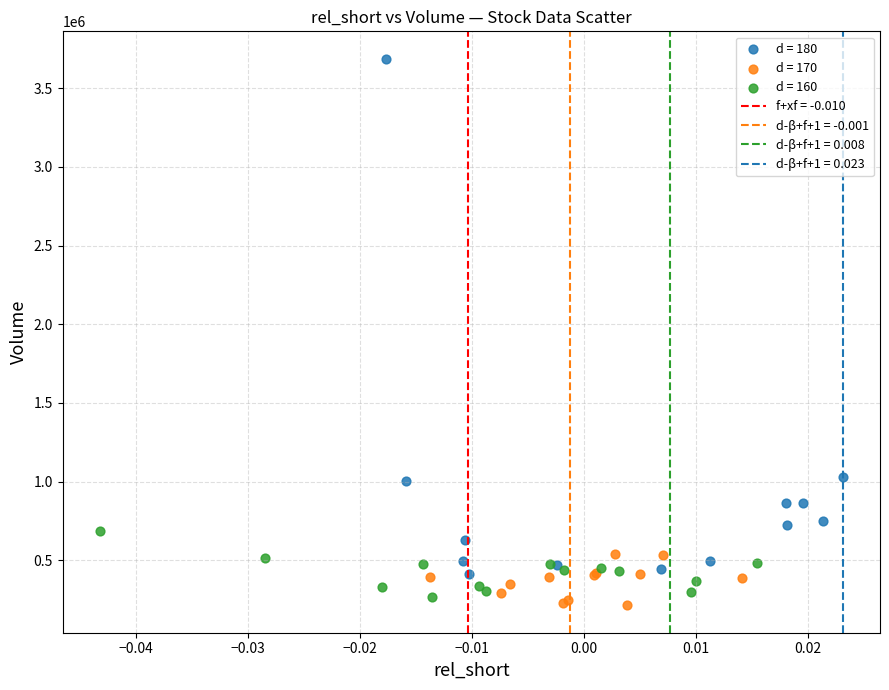

Which series reaches the maximum Y coordinate?

d = 180